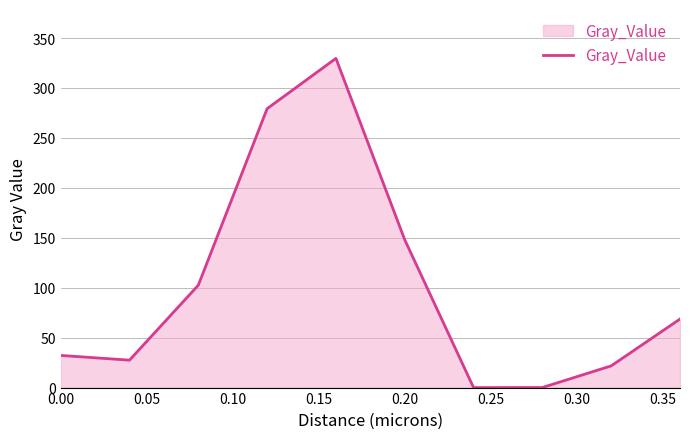

What is the greatest value displayed?

329.6